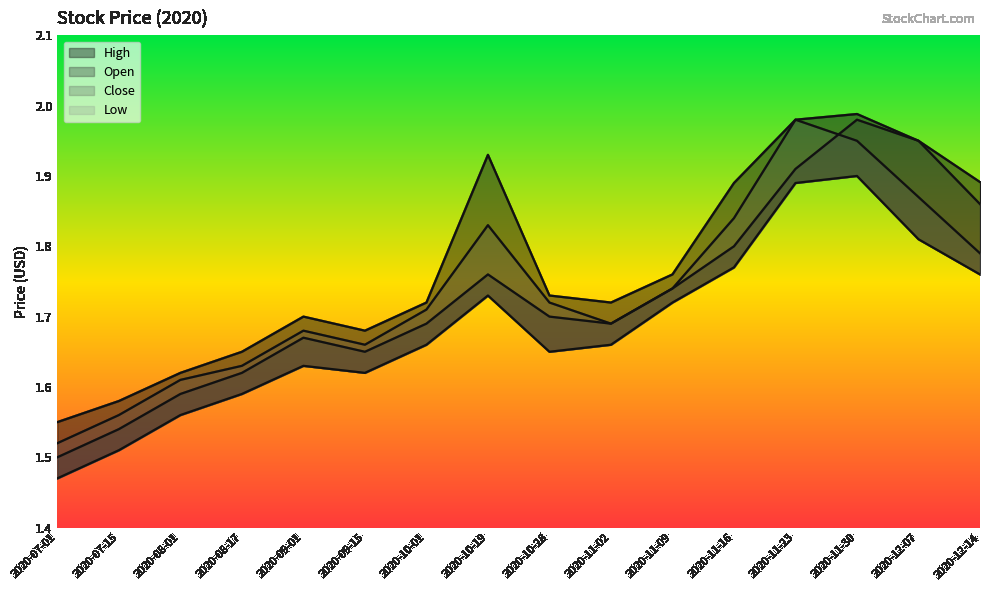

What is the difference between the second highest and second lowest values in the Open series?

0.4